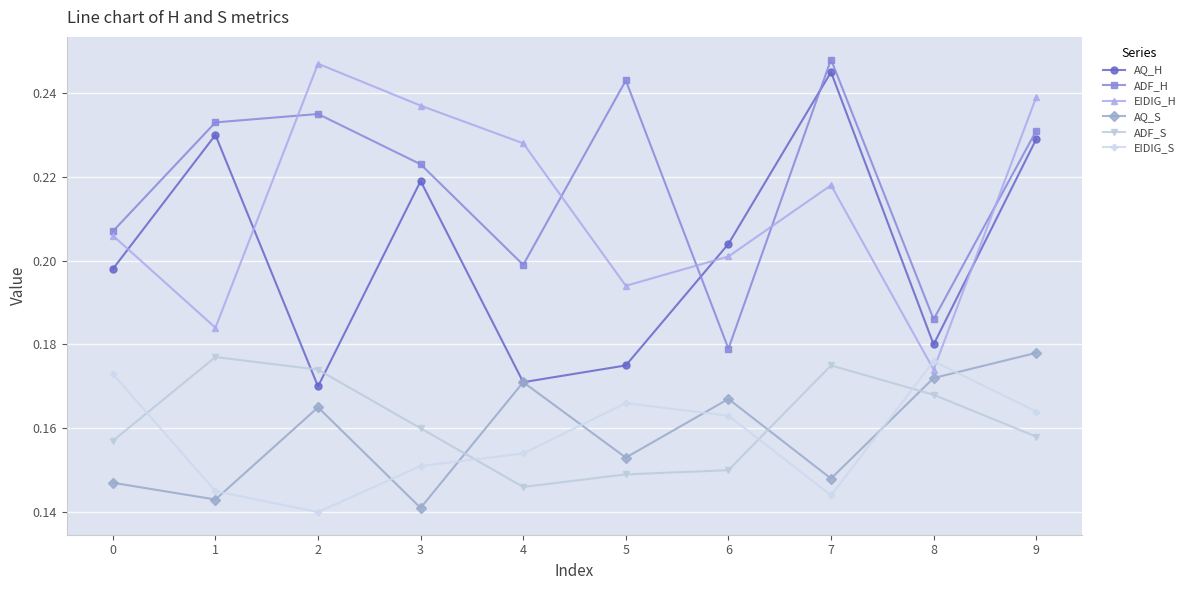

Where is the first local maximum for AQ_S?

2